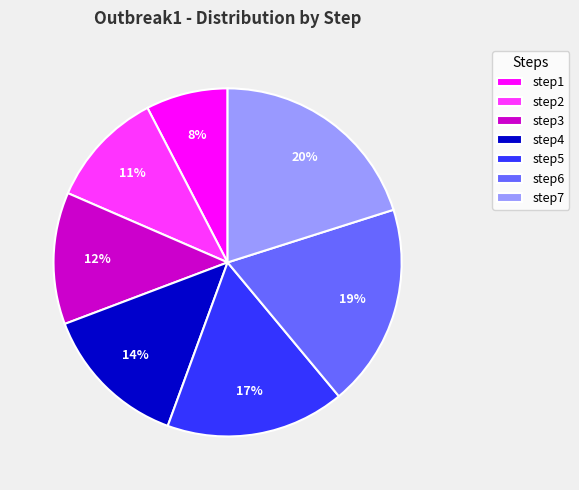

Is there any slice that represents more than half of the pie?

No